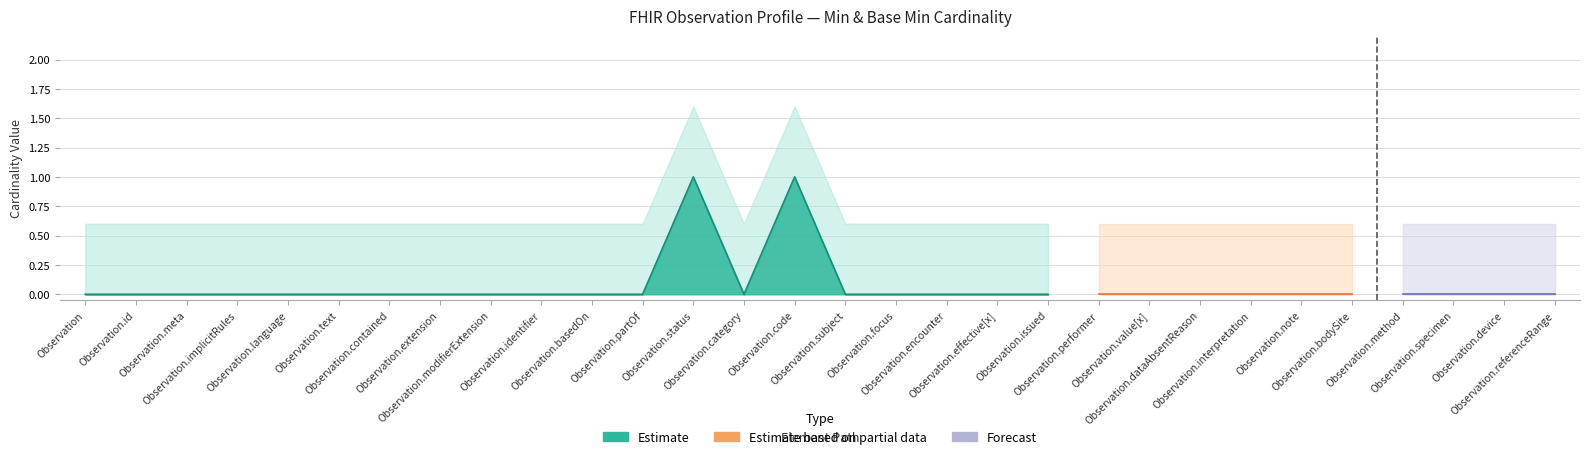

True or false: Upper Band (Min+0.6) and Min intersect in this chart.

False